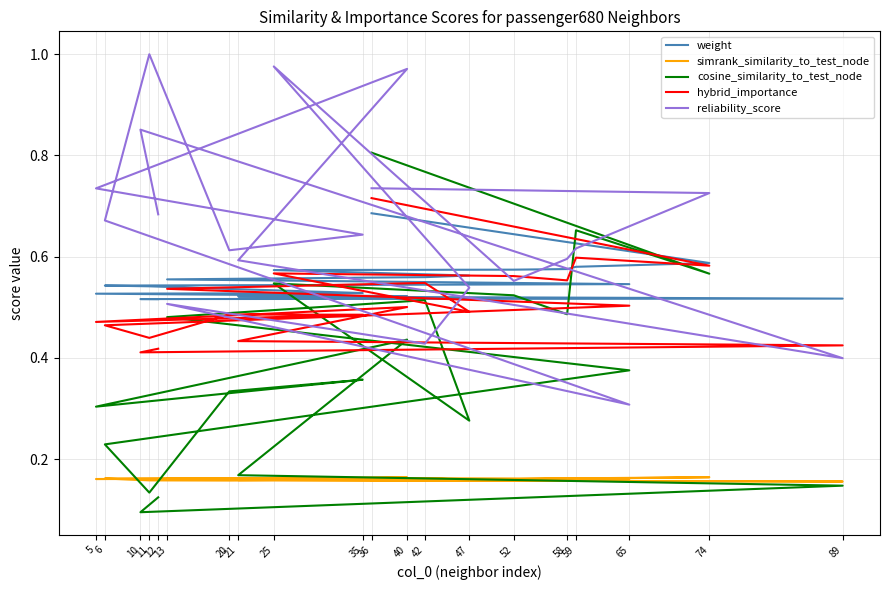

True or false: simrank_similarity_to_test_node and cosine_similarity_to_test_node intersect in this chart.

True